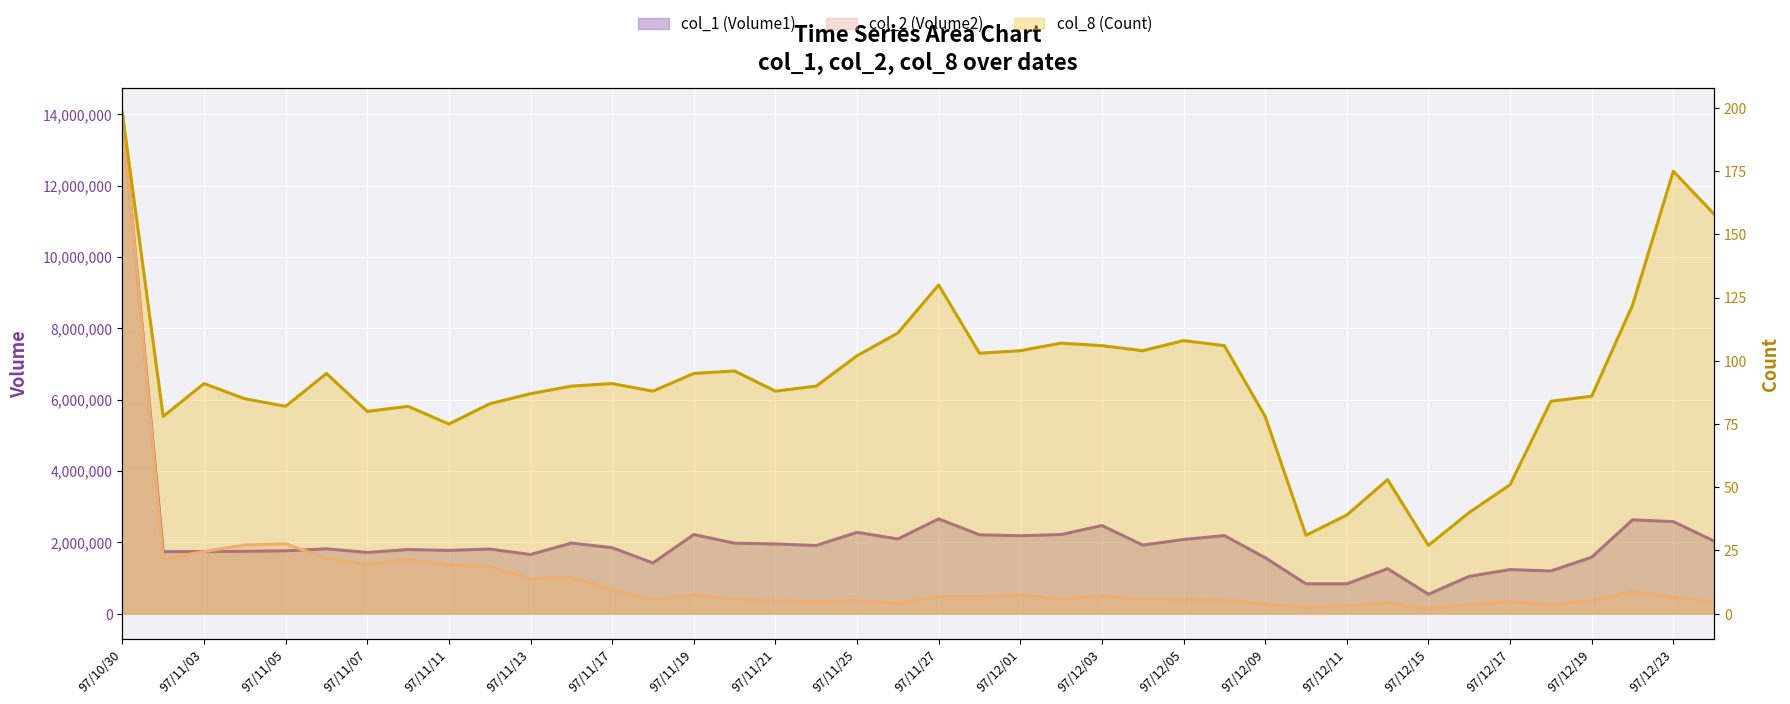

Which series has the widest spread of values?

col_2 (Volume2)